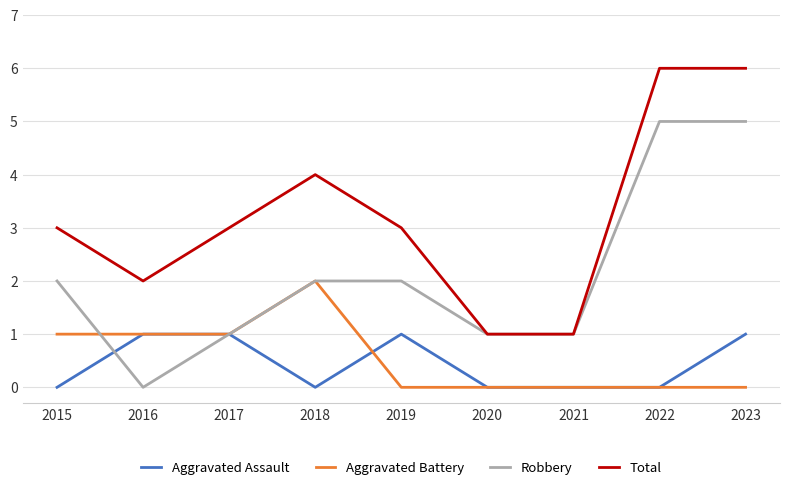

Is this an area chart (filled region under the line)?

No